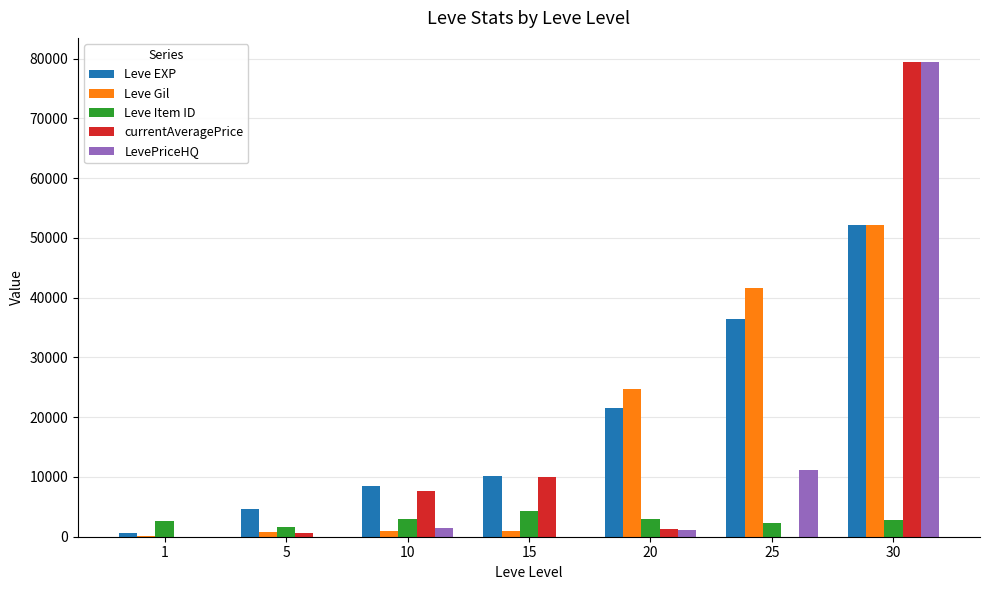

How many data points does each series have?

7